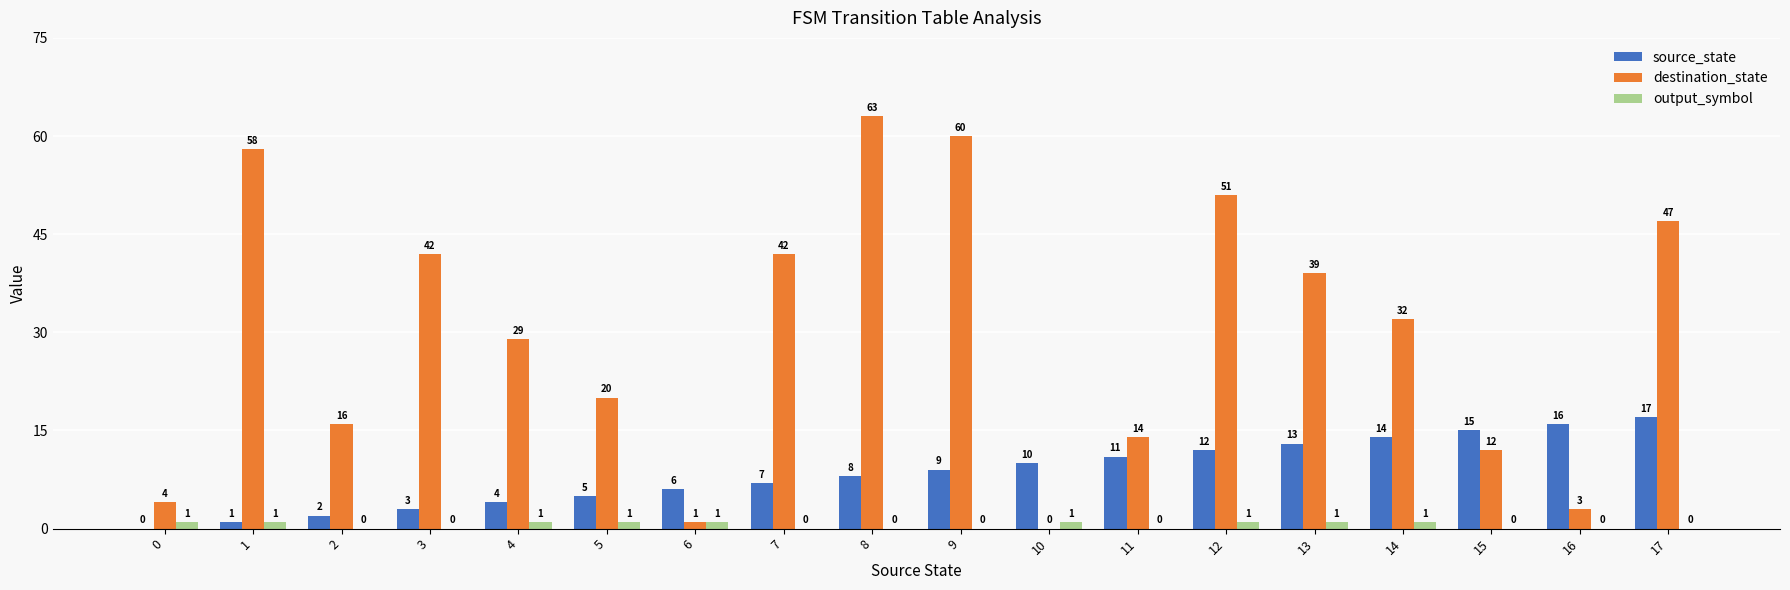

Which category has the highest value across all series?

8